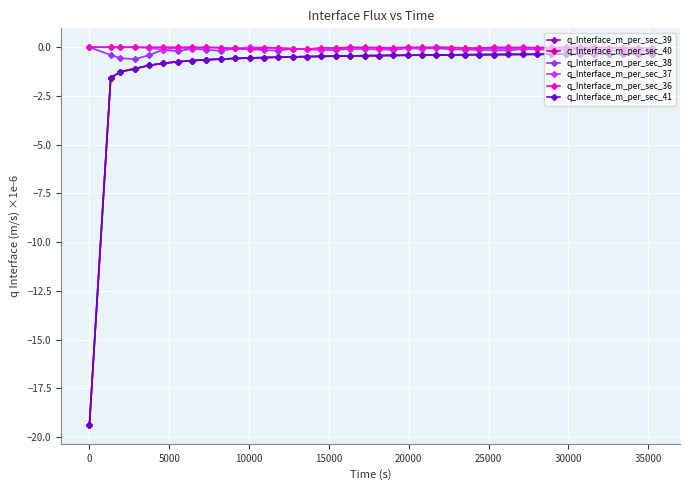

Does the chart have visible grid lines?

Yes